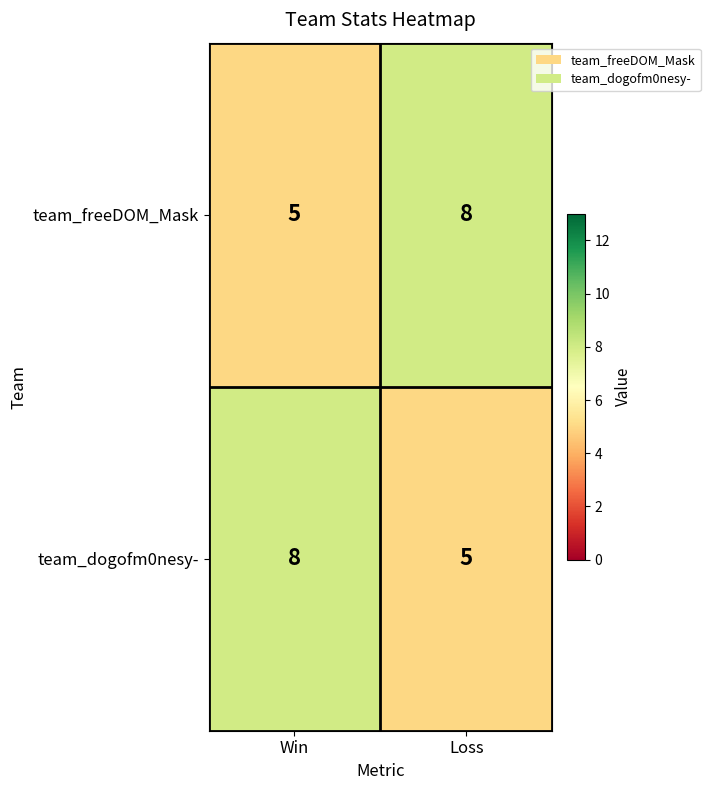

Reading right to left, transcribe all the data shown in this chart.

team_freeDOM_Mask: 8	5
team_dogofm0nesy-: 5	8